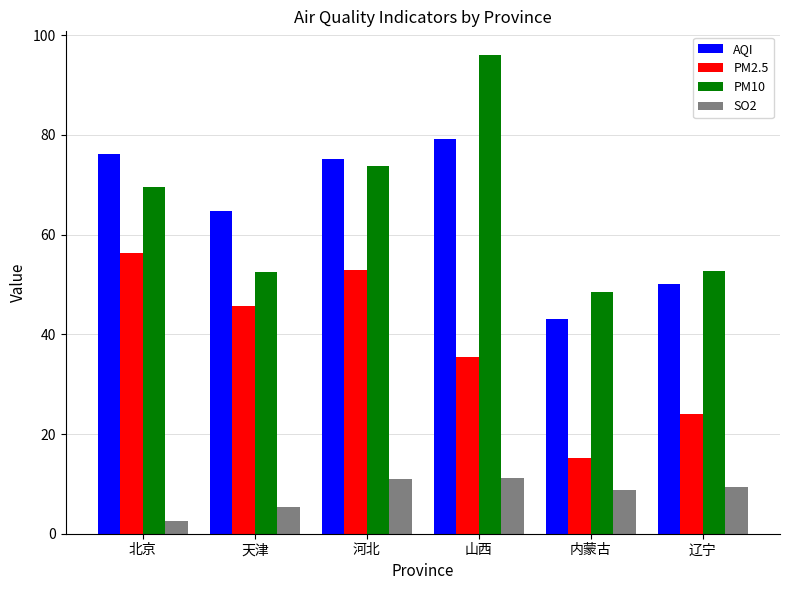

Where does the SO2 series first go above 9?

河北